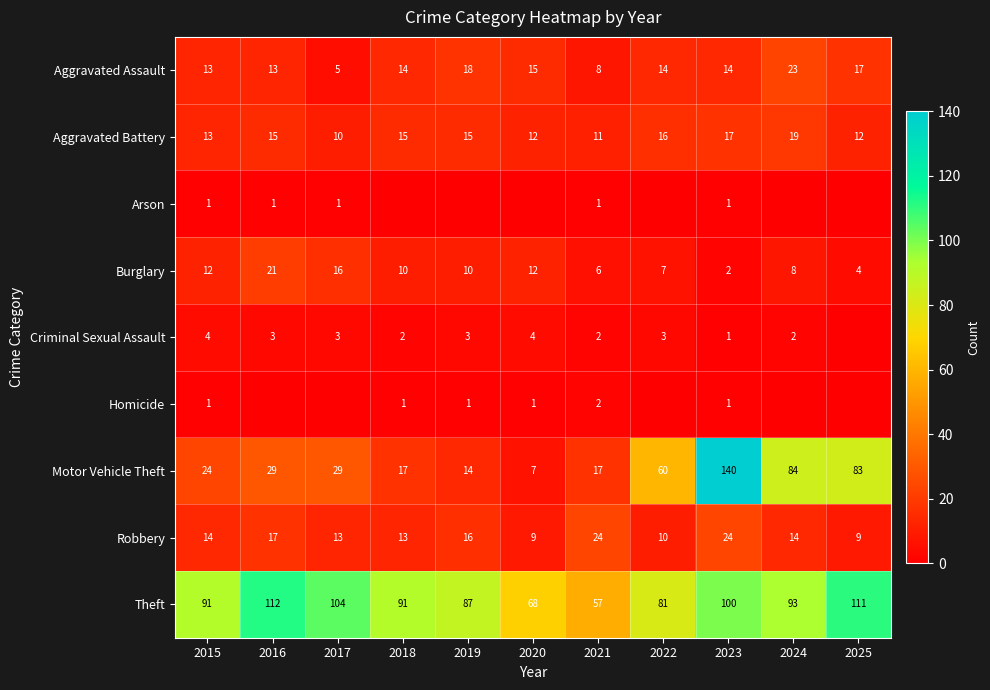

What is the maximum value for Theft?

112